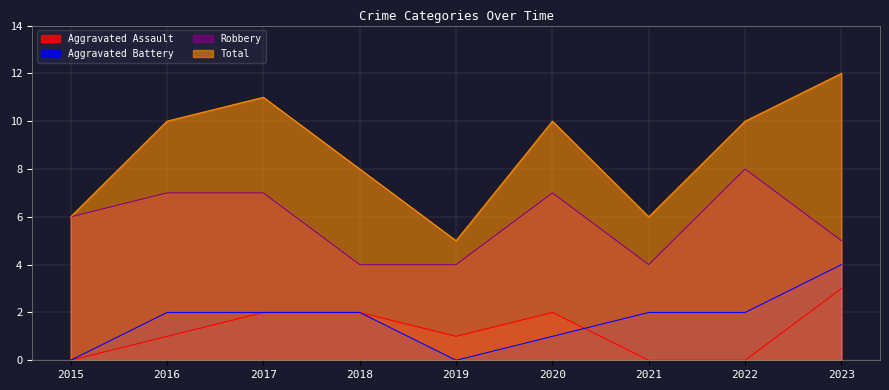

Between 2020 and 2015, which is larger?

2020